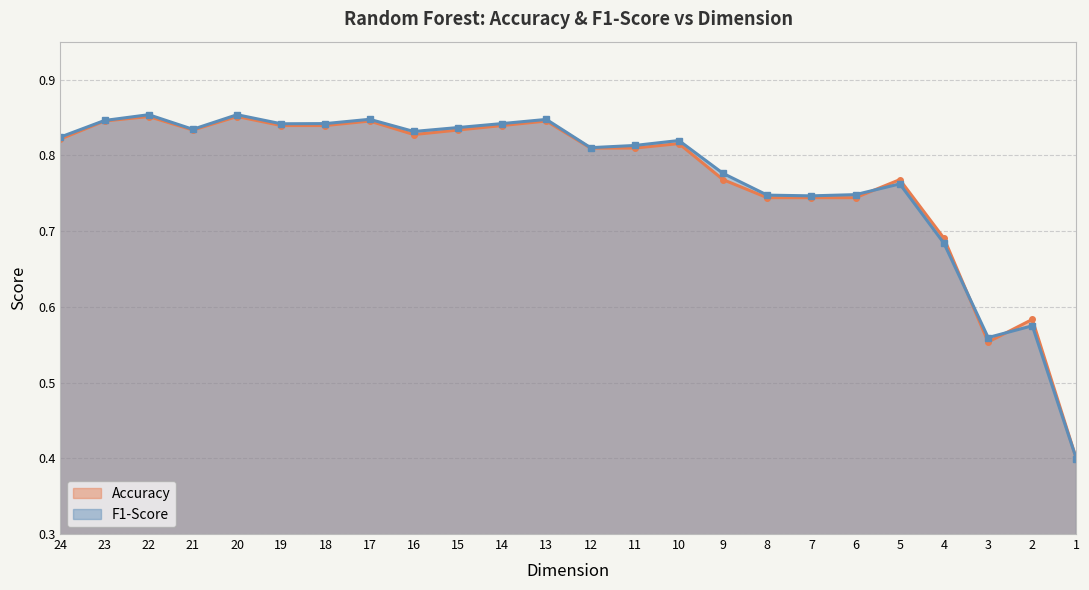

True or false: Accuracy has more than 2 points higher than both neighbors.

True